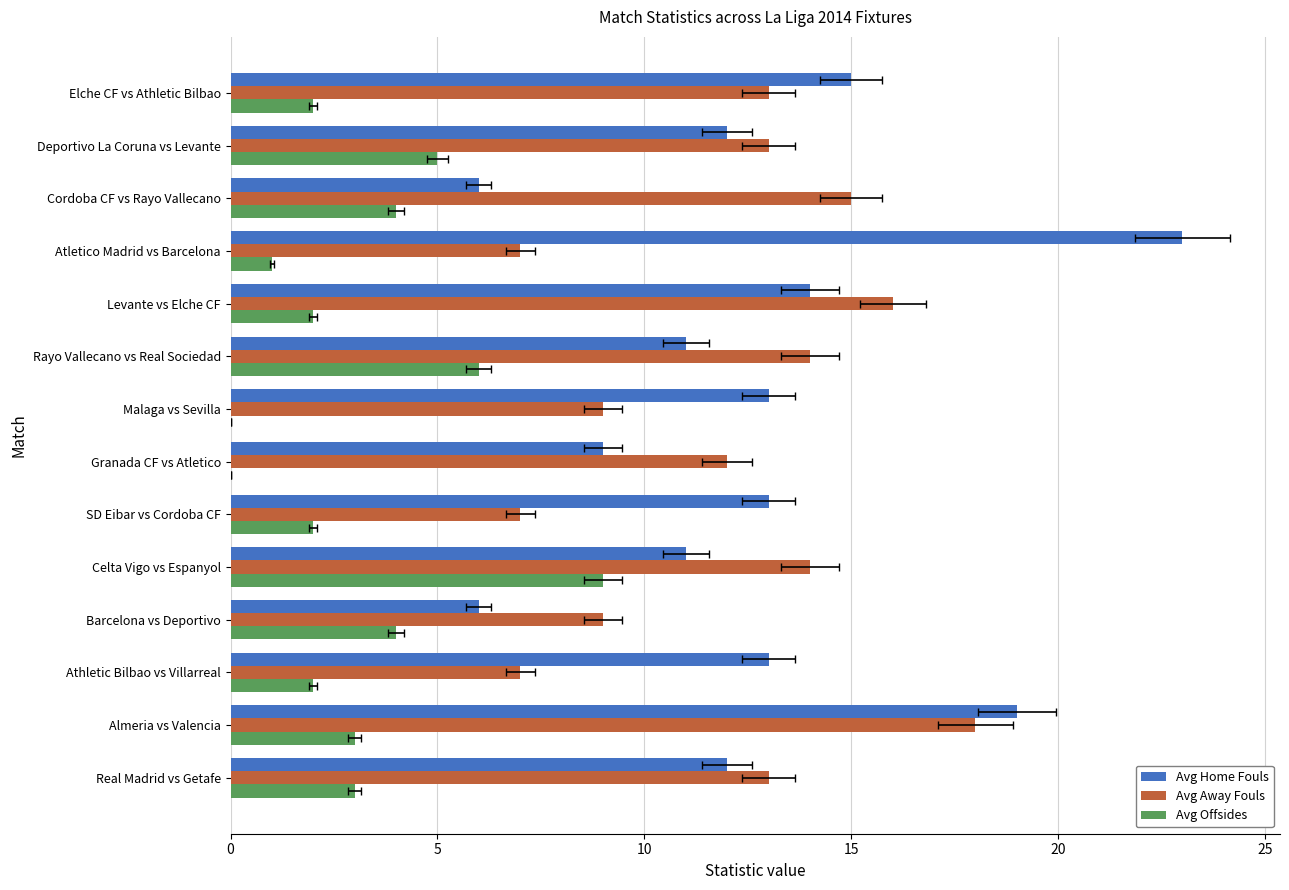

The Avg Away Fouls series shows 12 at Atletico Madrid vs Barcelona. True or false?

False